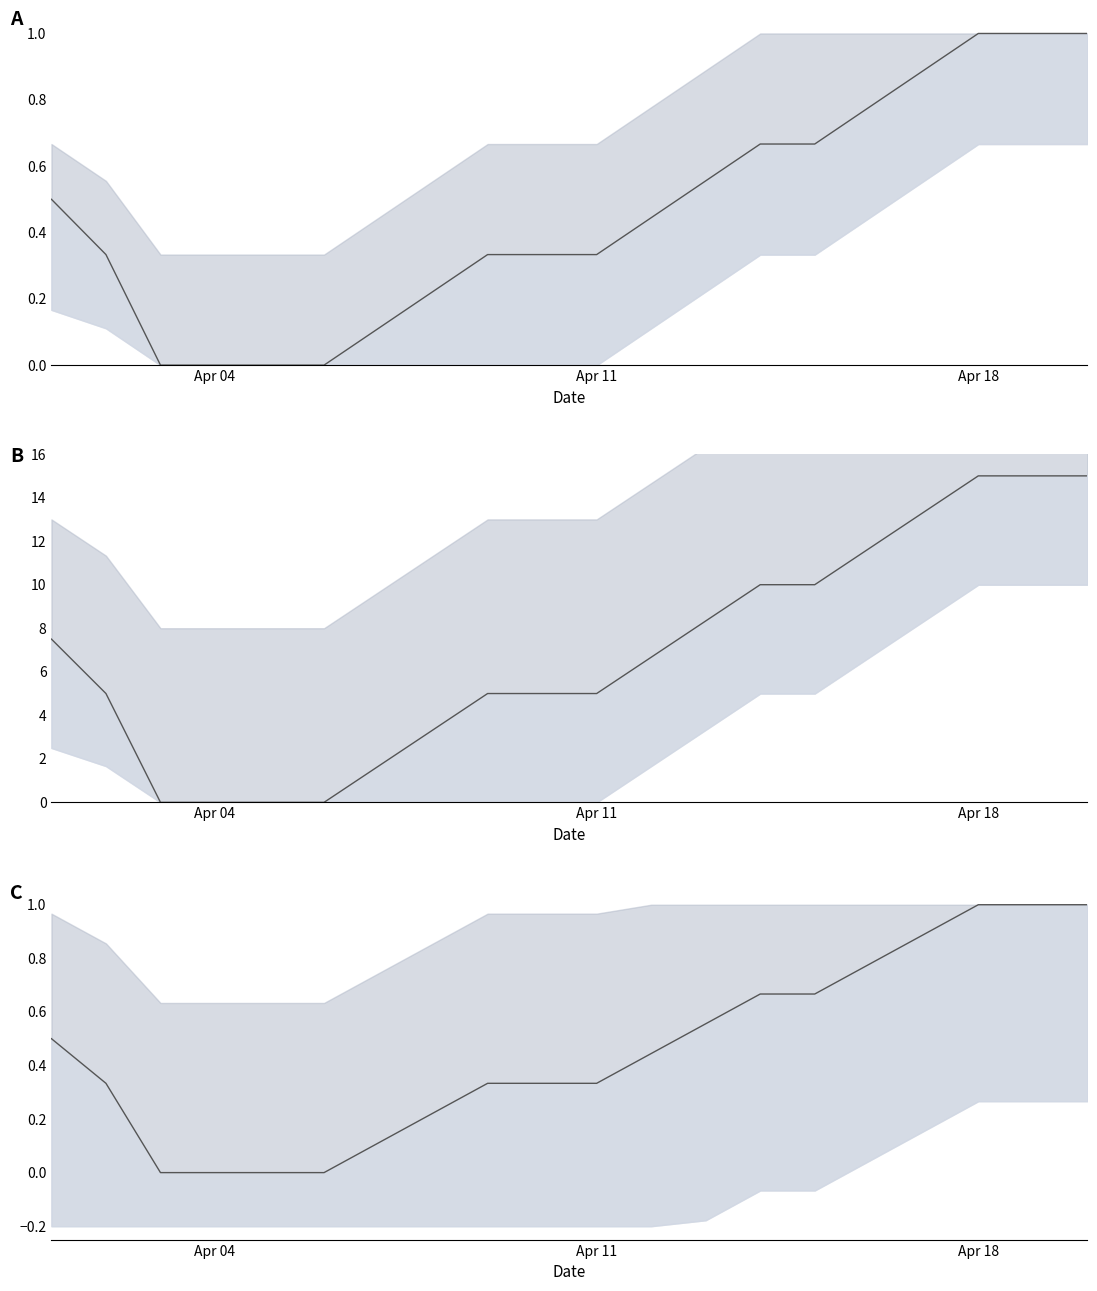

Count the number of data series in this chart.

1